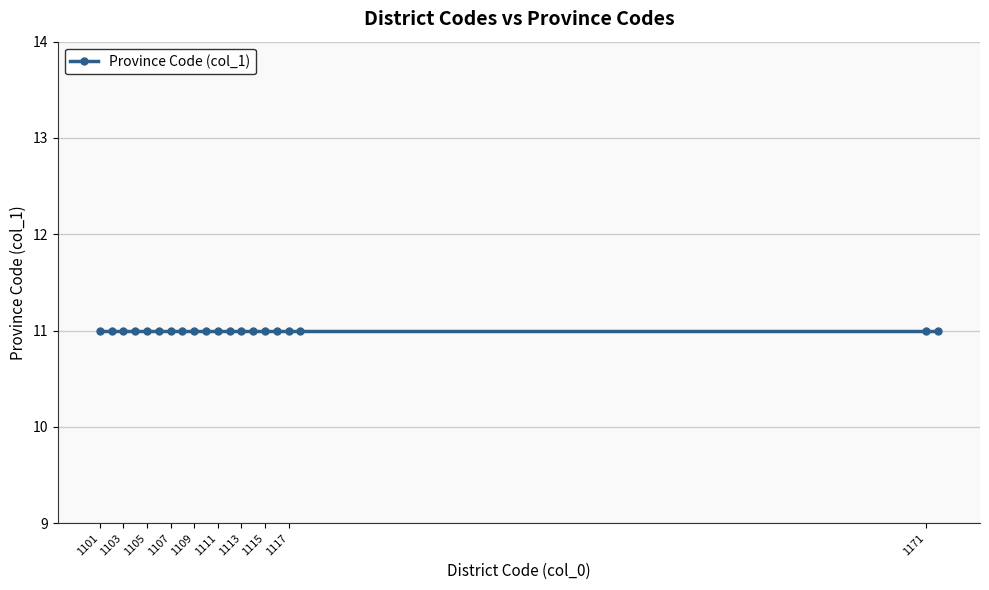

The chart shows a value of 11 at 1106. True or false?

True